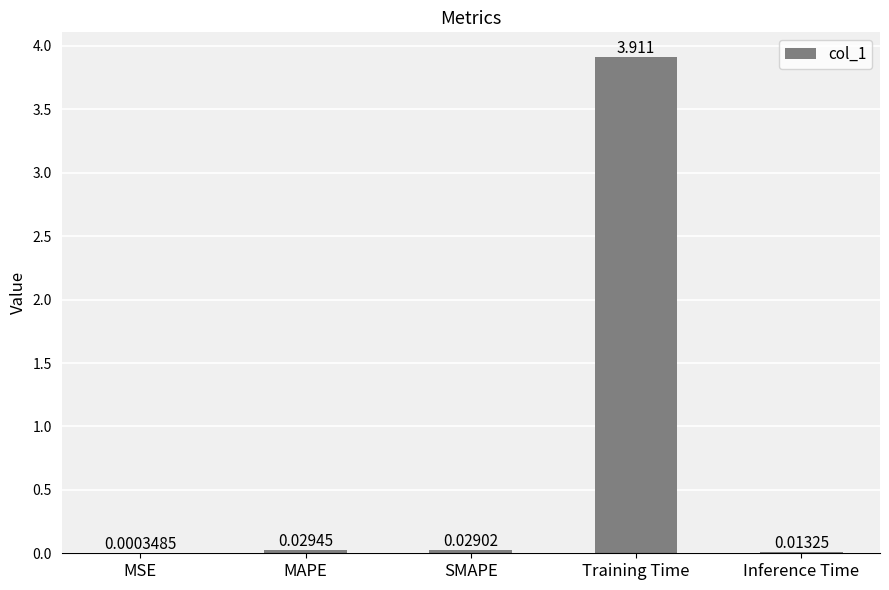

What is the average value?

0.8